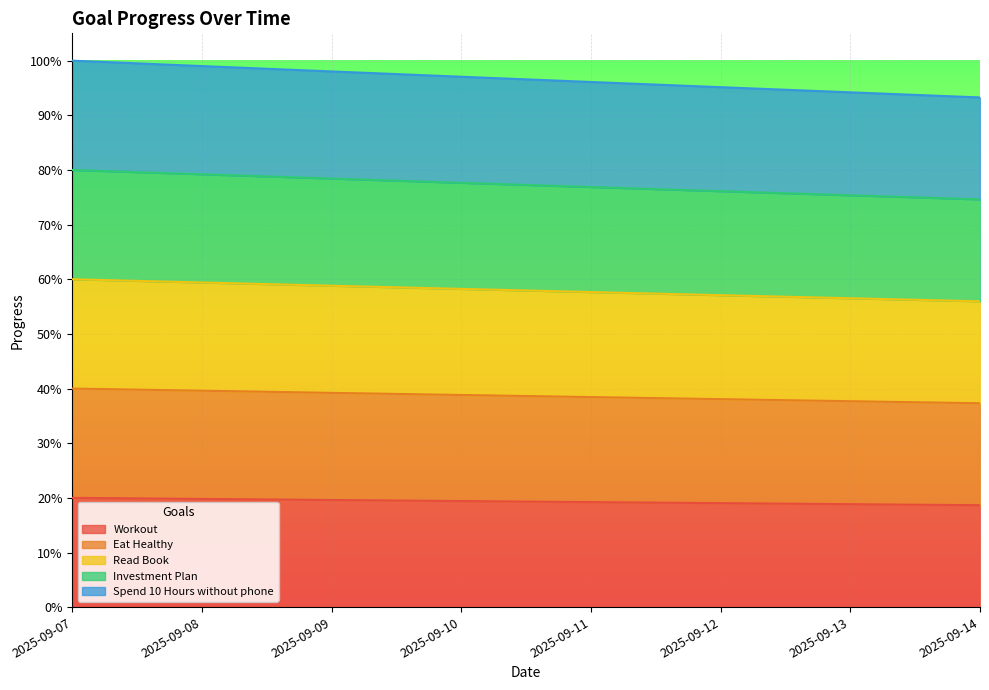

True or false: Workout and Read Book intersect in this chart.

False